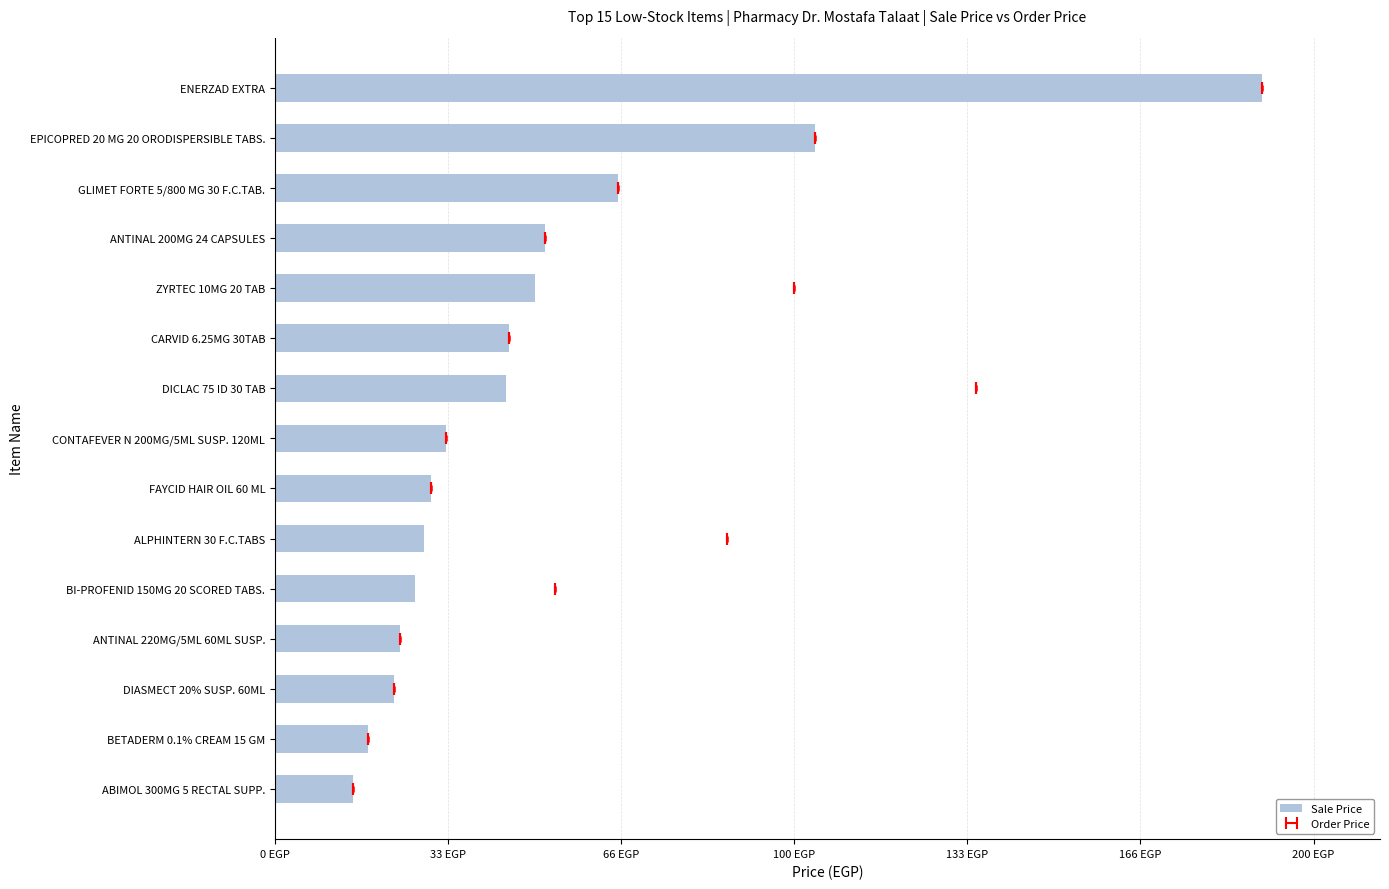

What is the change in value from ALPHINTERN 30 F.C.TABS to BI-PROFENID 150MG 20 SCORED TABS.?

-1.7